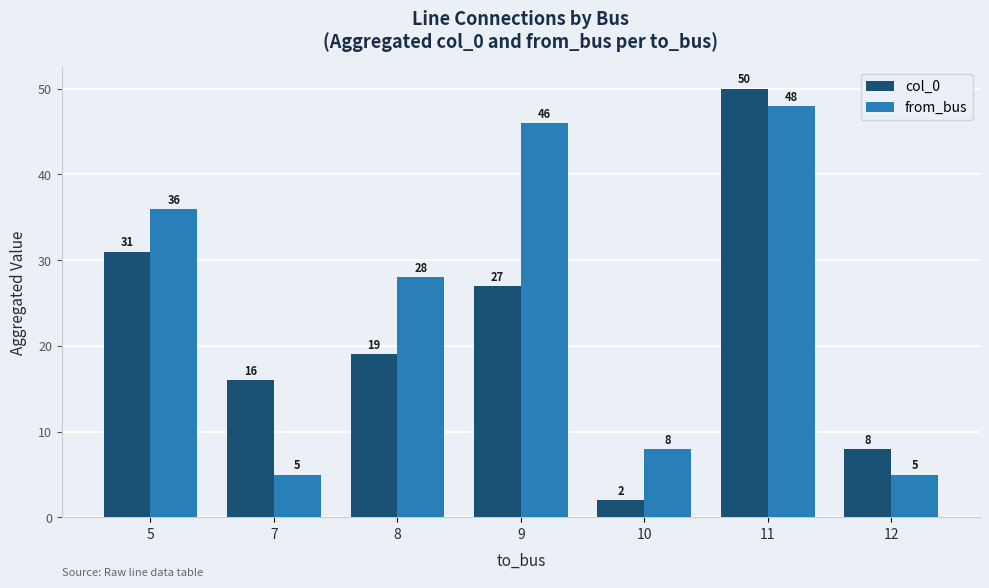

What are all the series names shown in the legend?

col_0, from_bus